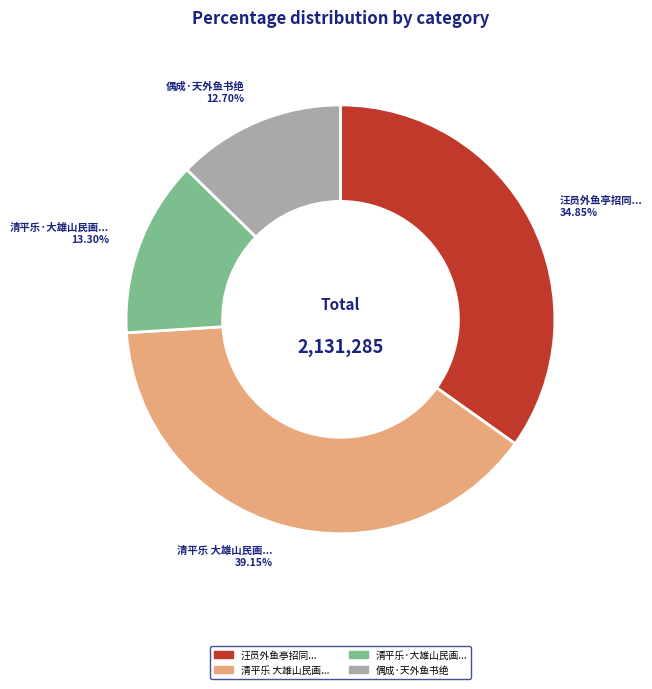

Rank the categories by value from highest to lowest.

清平乐 大雄山民画..., 汪员外鱼亭招同..., 清平乐·大雄山民画..., 偶成·天外鱼书绝